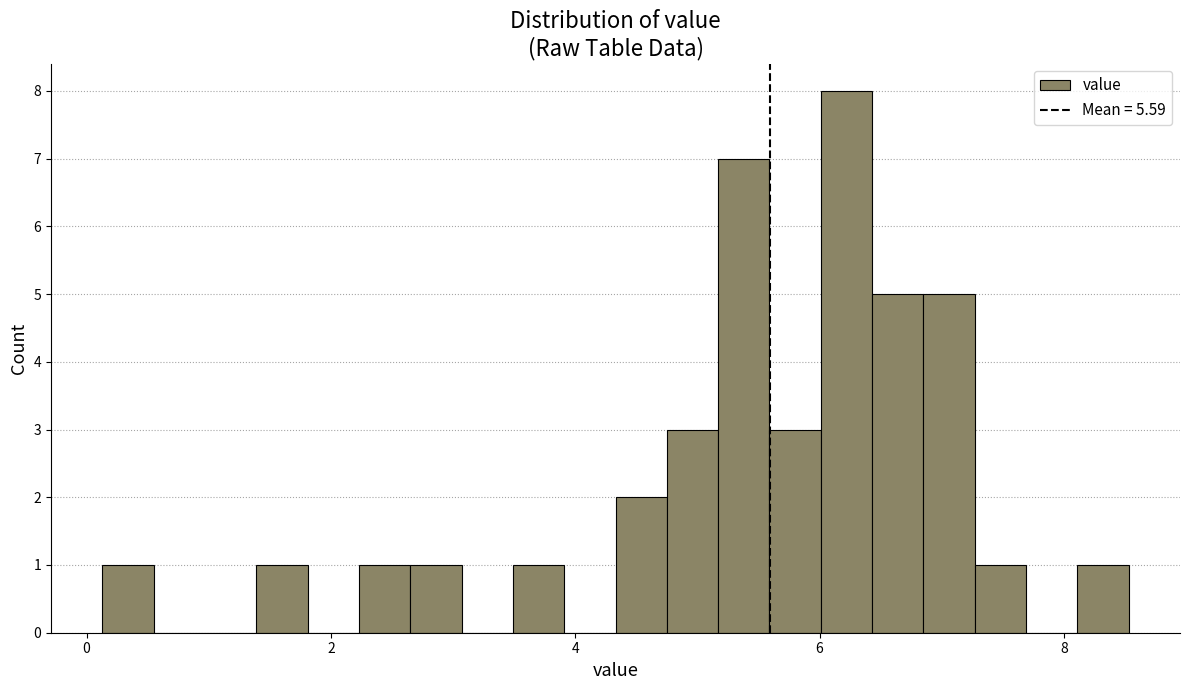

Read against the x-axis, roughly where is the centre of the tallest bar?

6.2